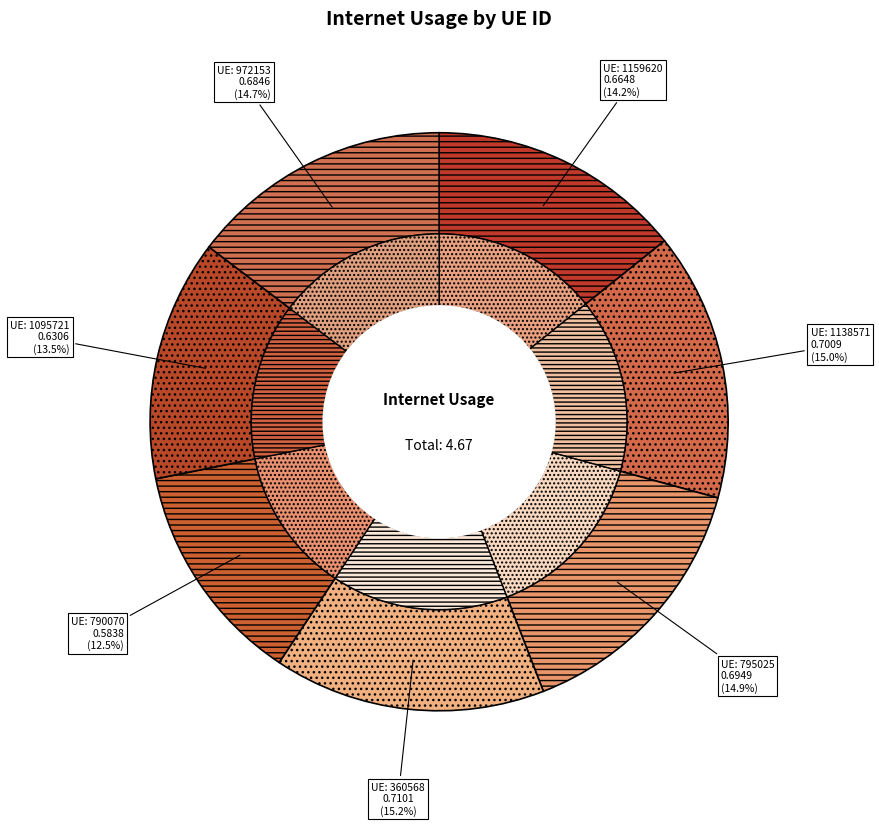

Is it true that 795025 is 8% of the pie?

False